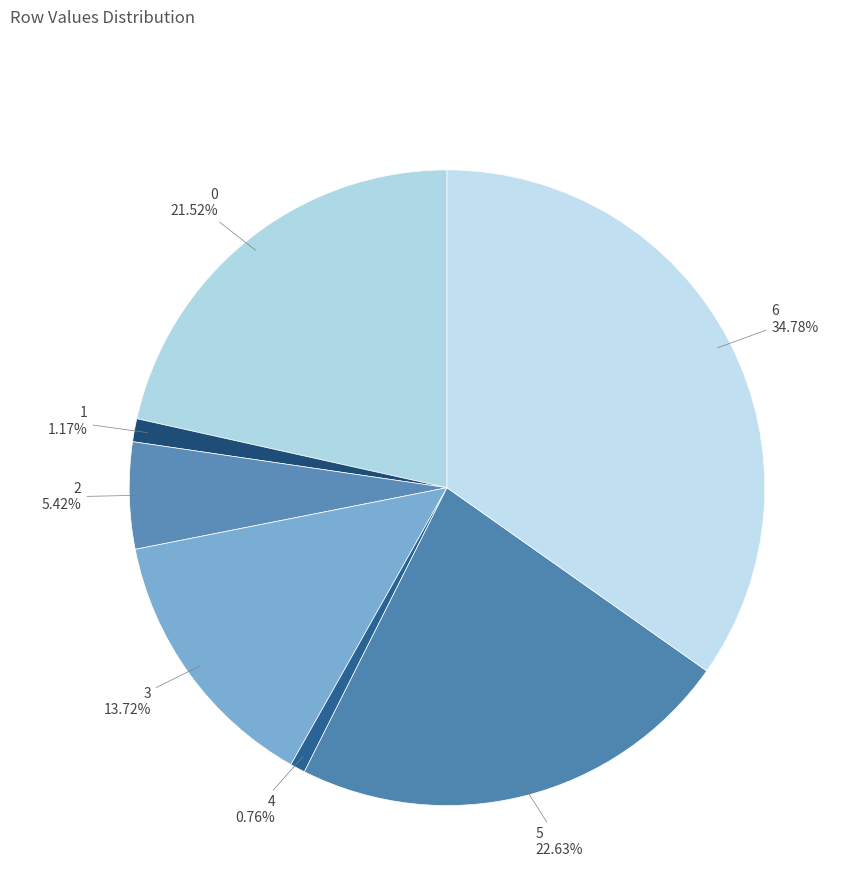

To the nearest percent, what is the difference between the 2 and 5 slice percentages?

17%